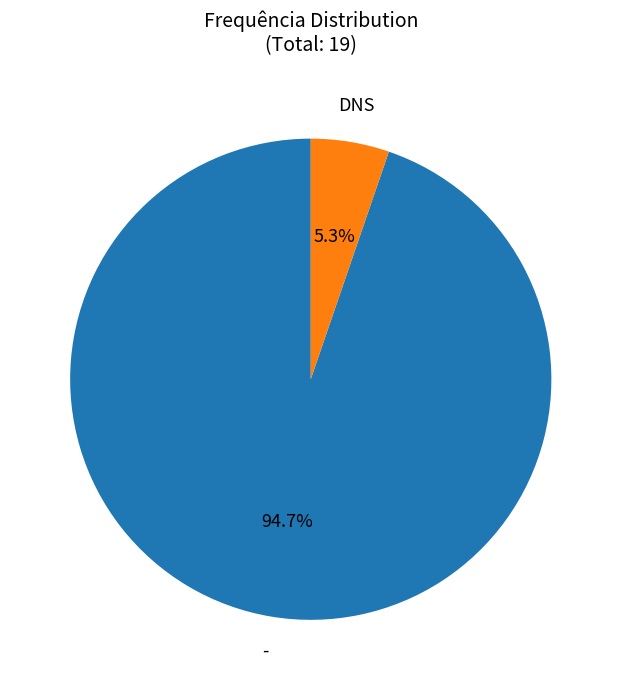

Does any single category account for the majority?

Yes